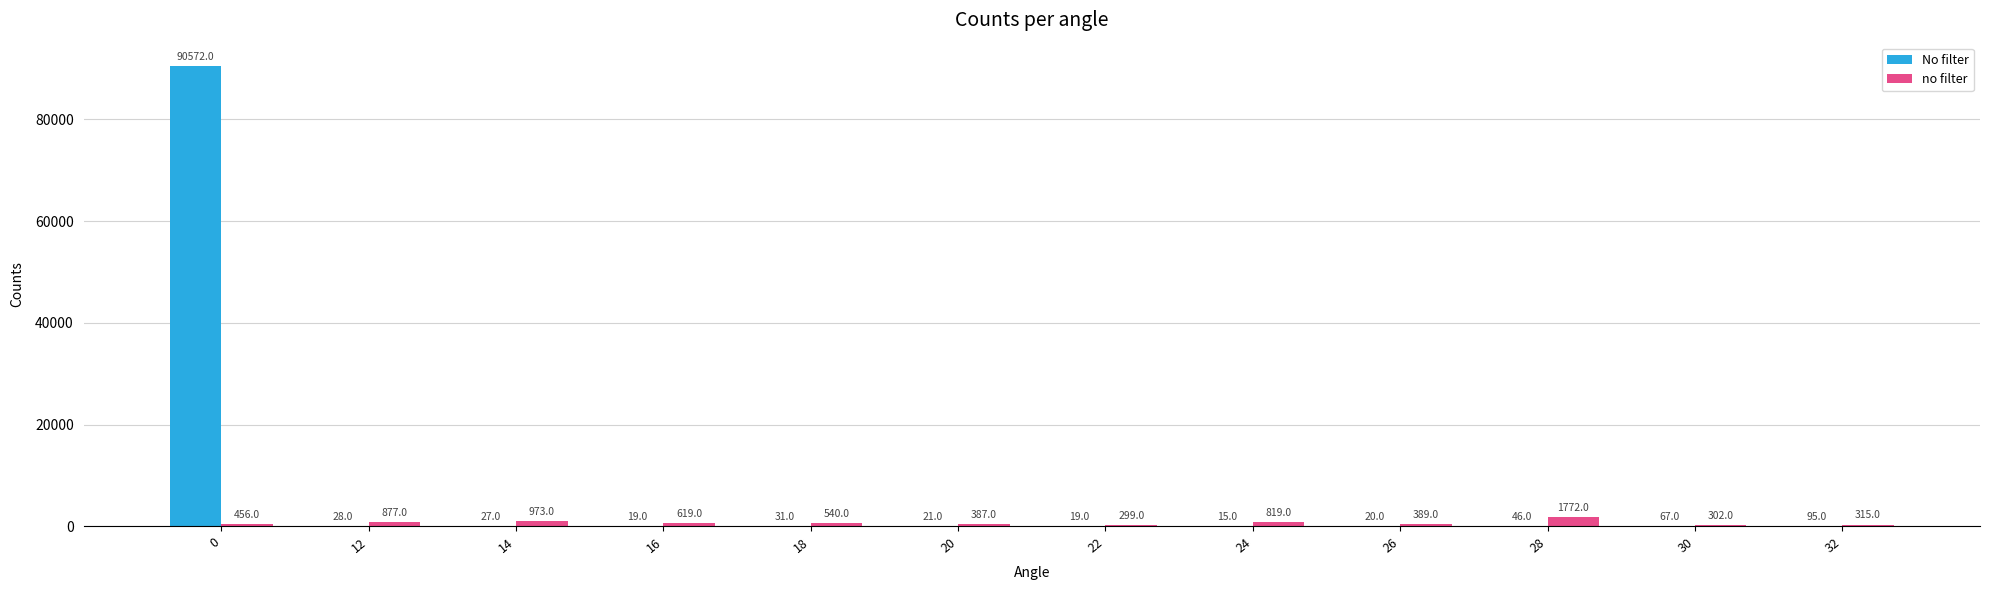

True or false: no filter has a value of 877 at 12.

True